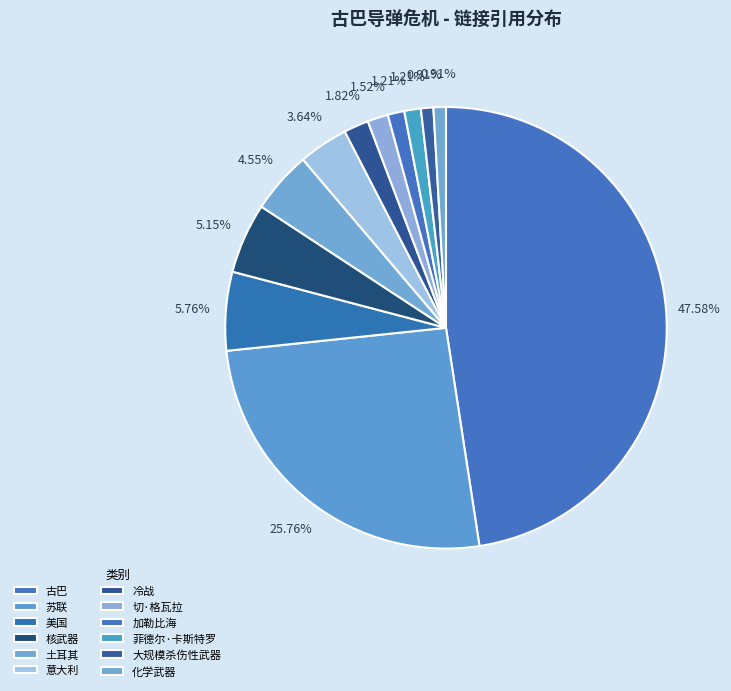

What percentage is the 土耳其 slice, to the nearest percent?

5%